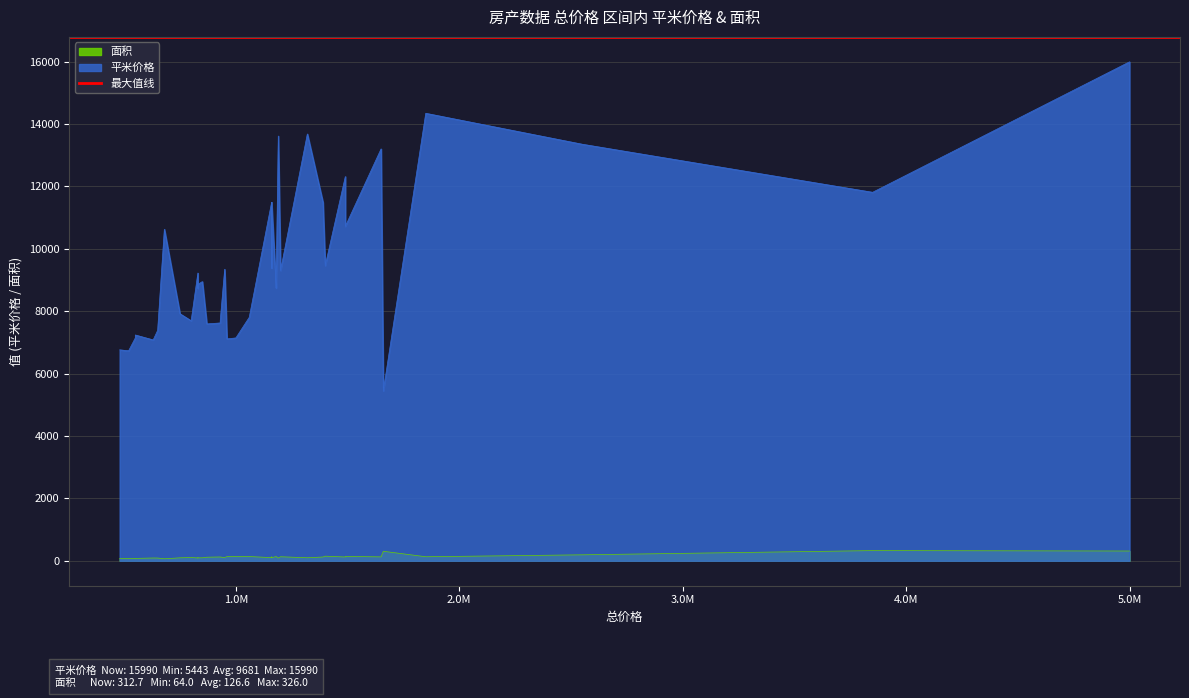

Count the number of data series in this chart.

2